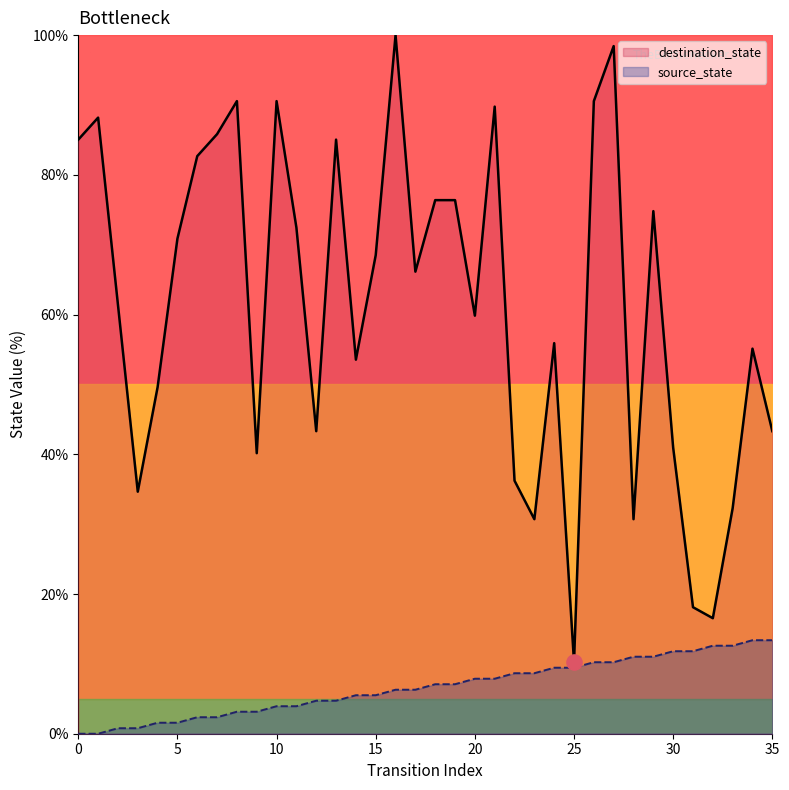

Which series reaches the maximum Y coordinate?

destination_state